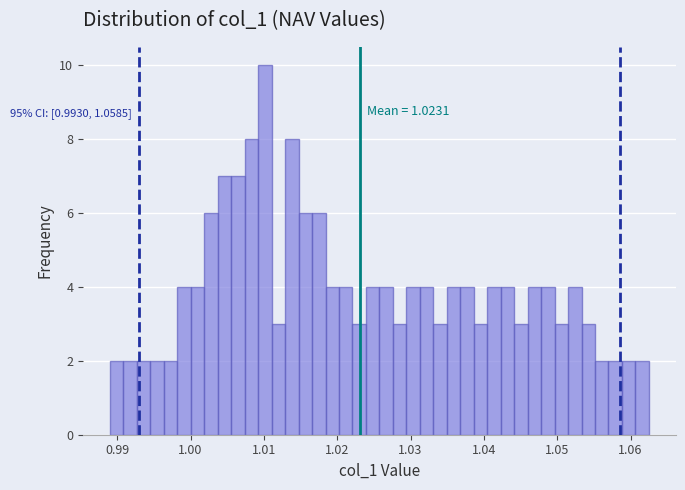

Around what value on the x-axis is the tallest bar? Give the approximate position of its centre, as read against the axis.

1.010